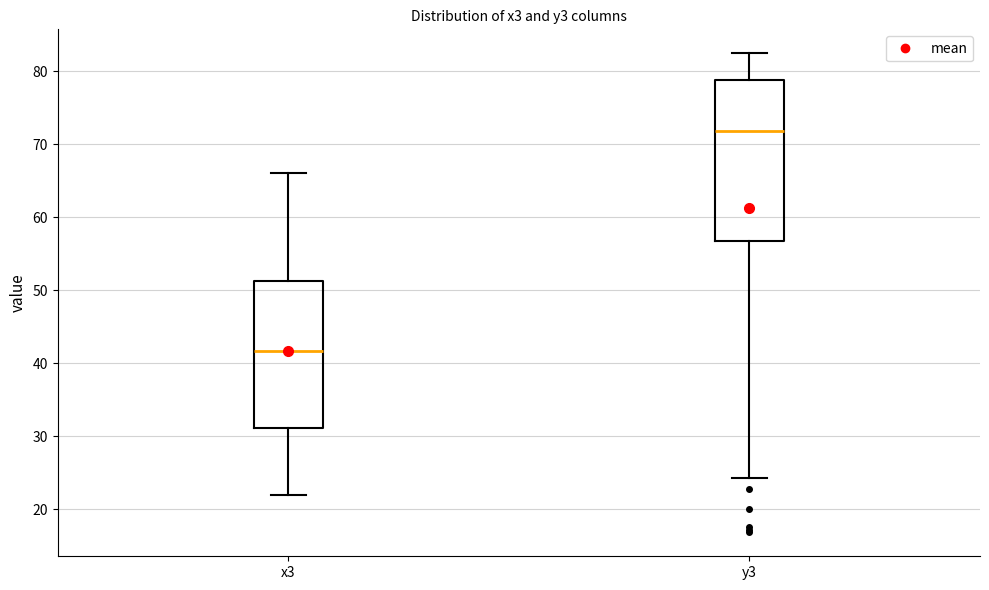

Which box has the lowest median line?

x3